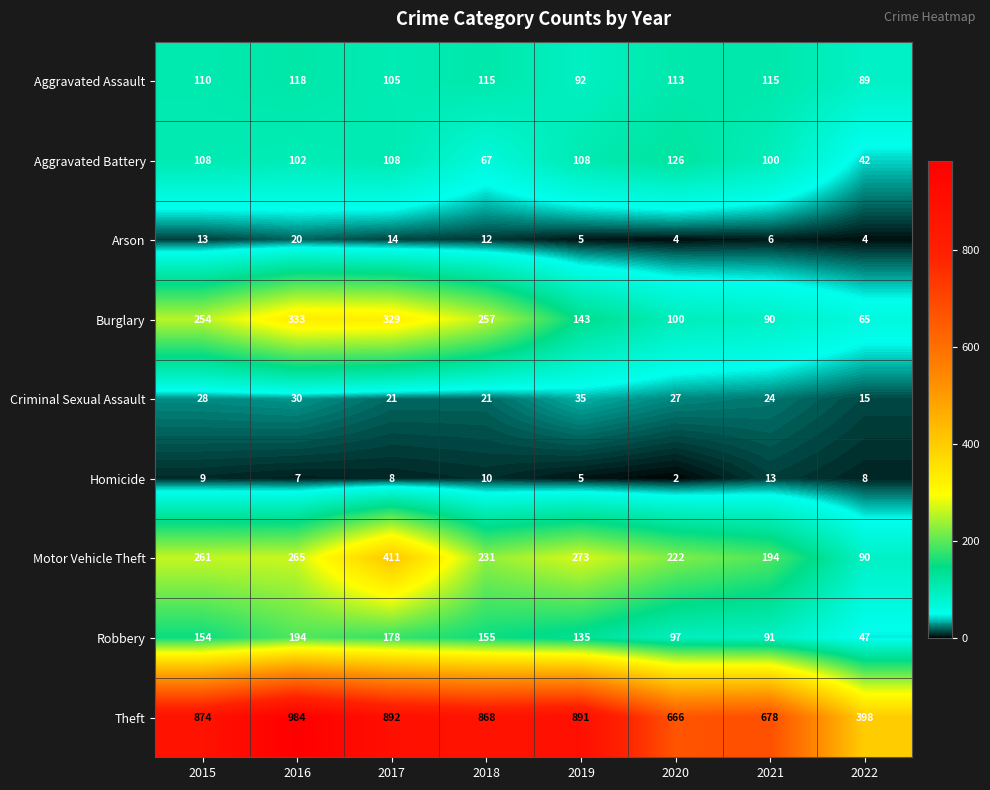

What is the minimum value for Motor Vehicle Theft?

90